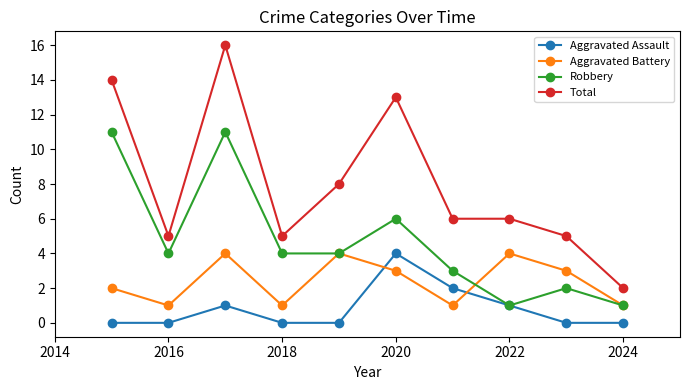

List the series in order of their overall mean, lowest first.

Aggravated Assault, Aggravated Battery, Robbery, Total